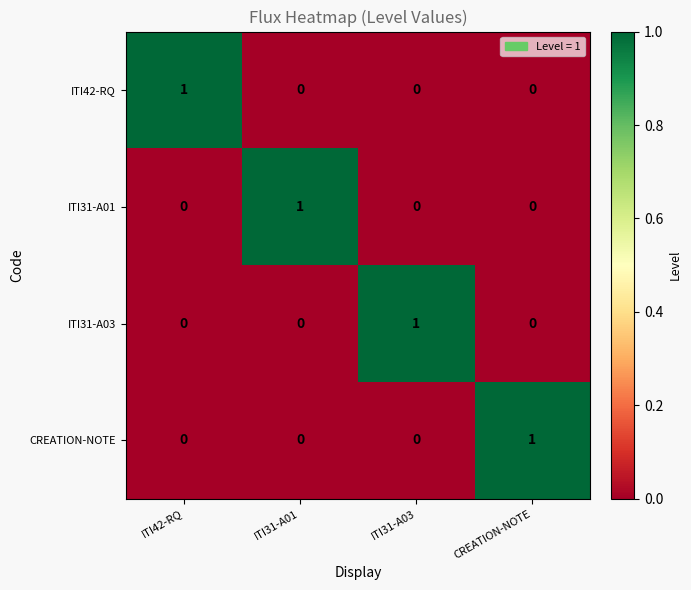

At which label does ITI42-RQ reach its peak?

ITI42-RQ